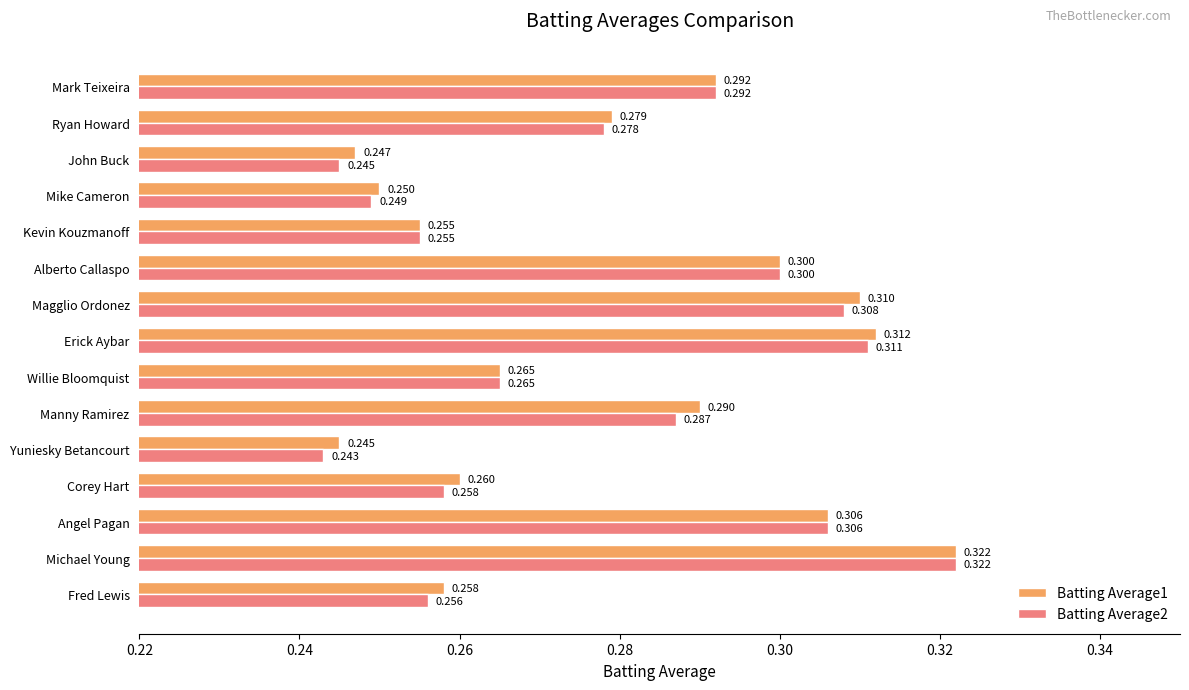

At which label is Batting Average2 closest to 0?

Yuniesky Betancourt